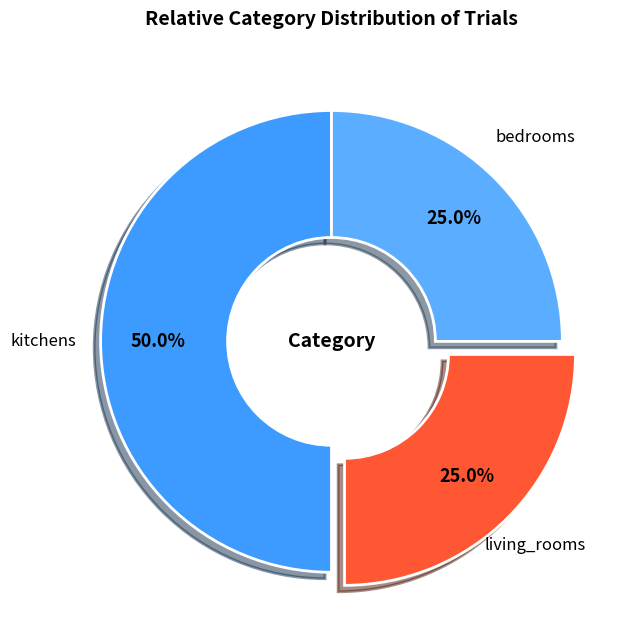

Does living_rooms account for over 50% of the chart?

No